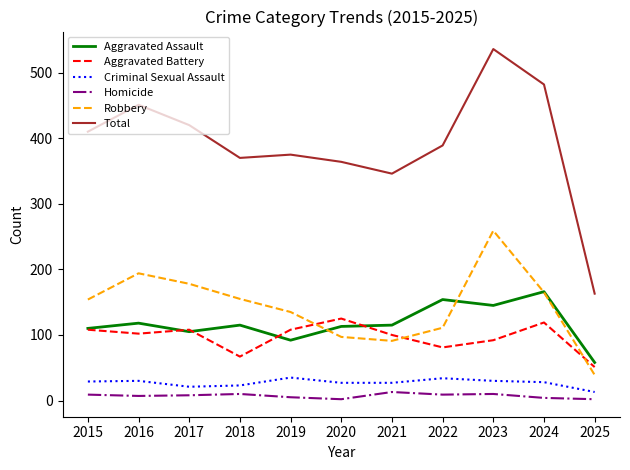

What is the lowest value of the Criminal Sexual Assault series?

13